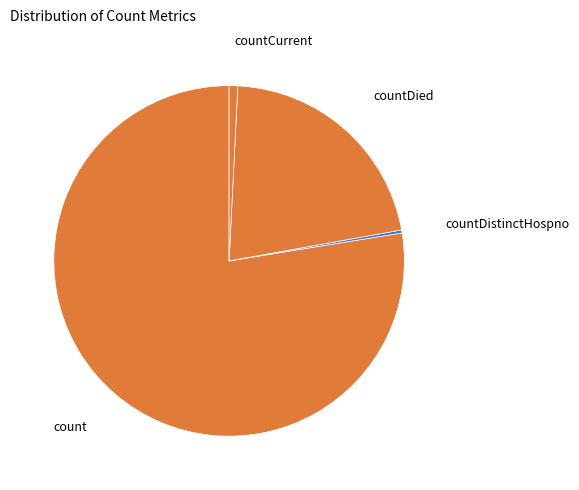

Which category has the biggest portion of the pie?

count